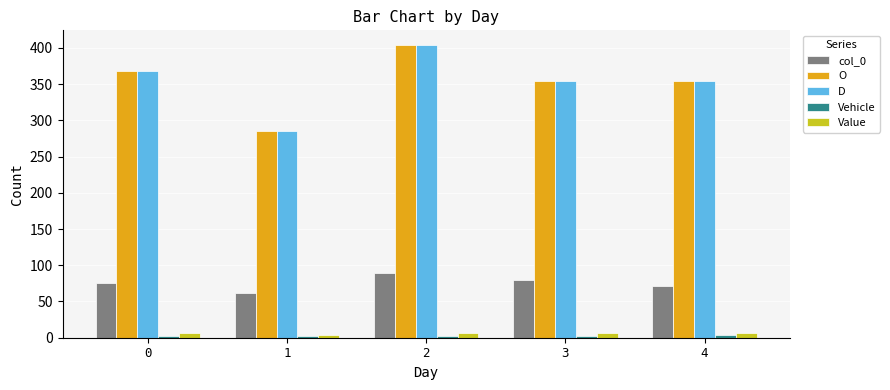

The value of D at 0 is 368. True or false?

True